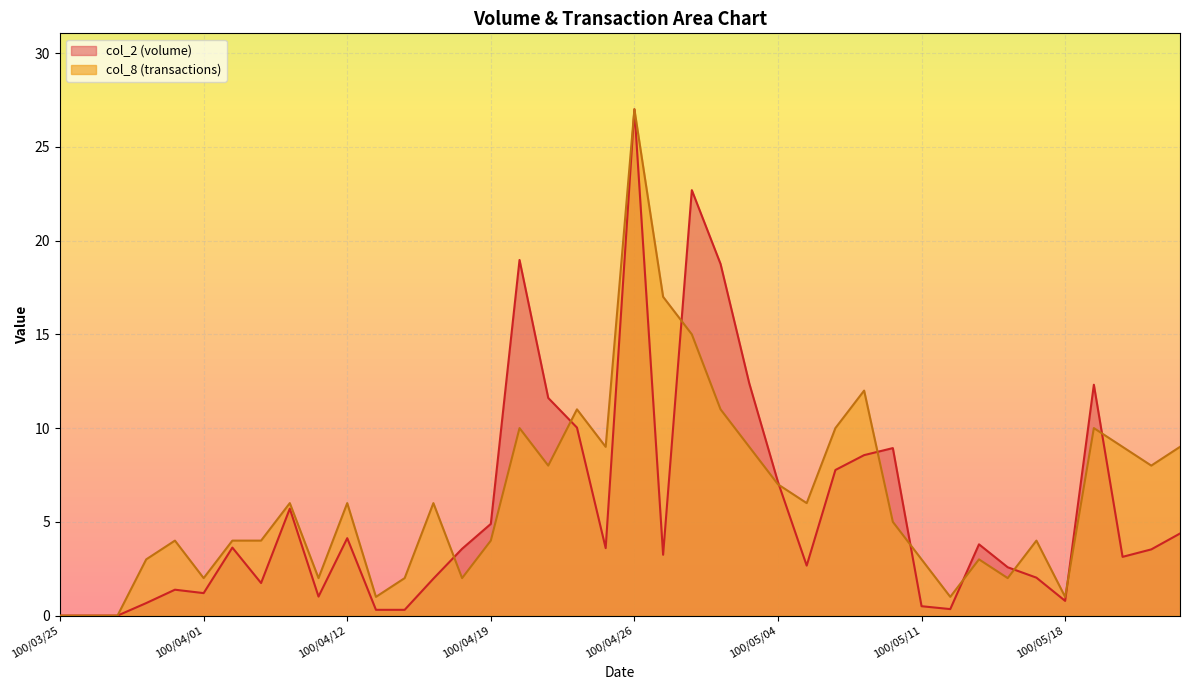

How many lines are shown in the chart?

2